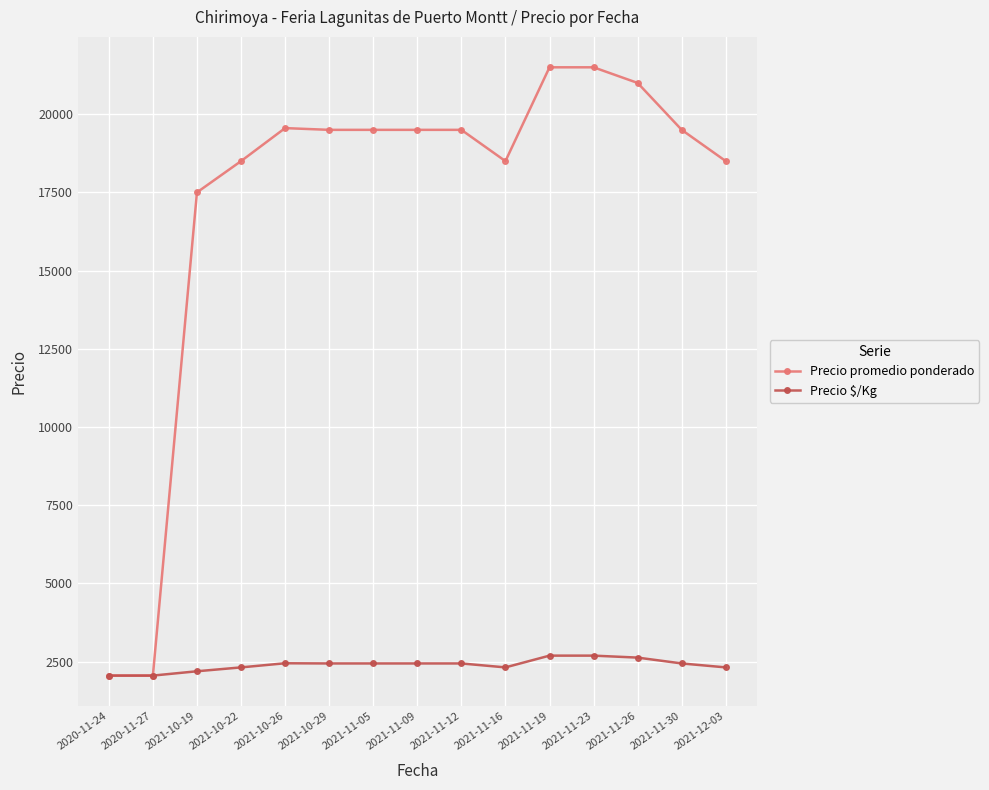

The Precio promedio ponderado series shows 17500 at 2021-10-19. True or false?

True